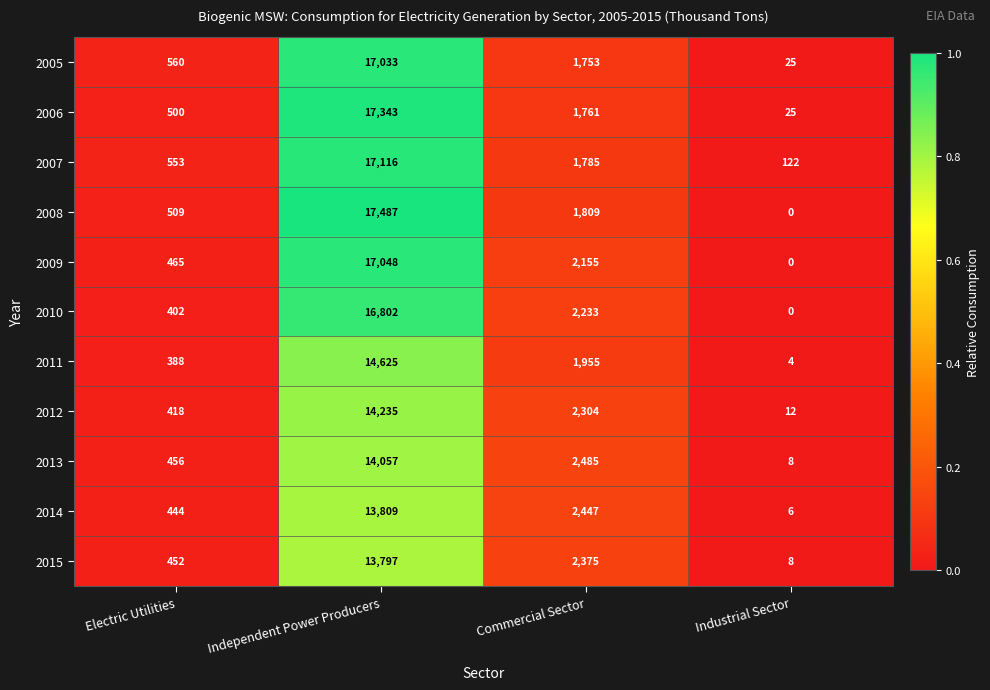

The value of 2010 at Commercial Sector is 2233. True or false?

True